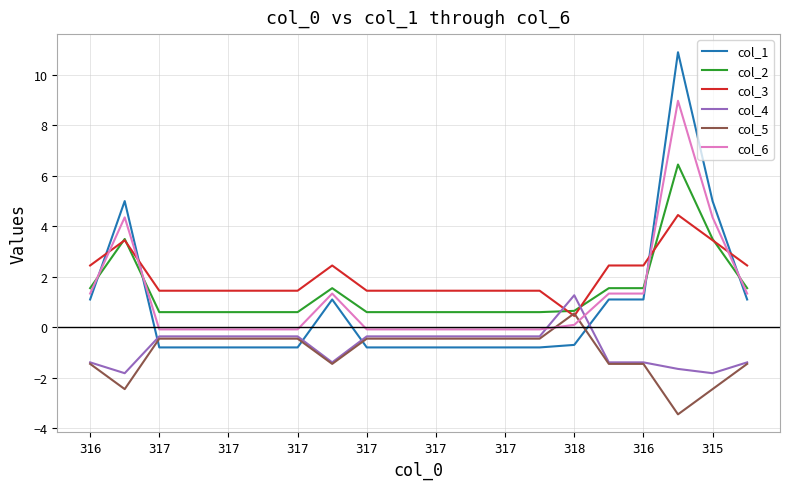

Count the number of categories in the chart.

20